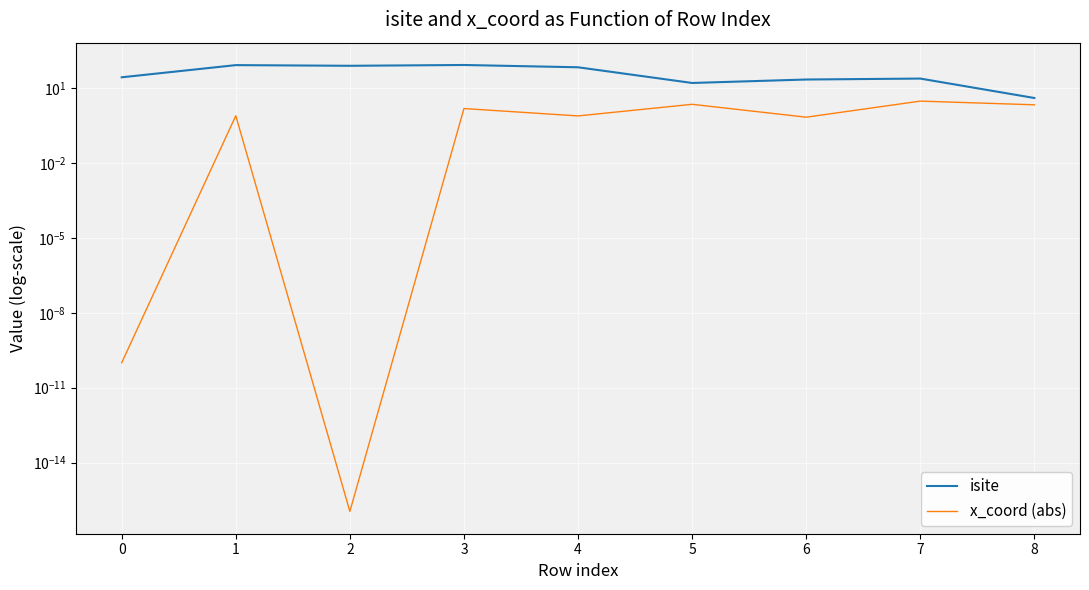

What is the value of the x_coord (abs) point at the 9th from the left?

2.1